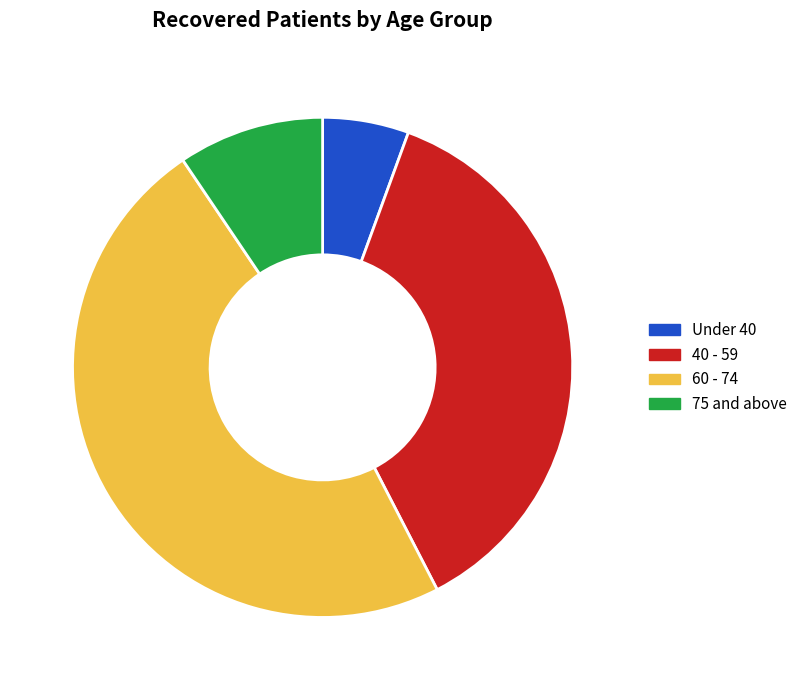

Is it true that 40 - 59 is 37% of the pie?

True